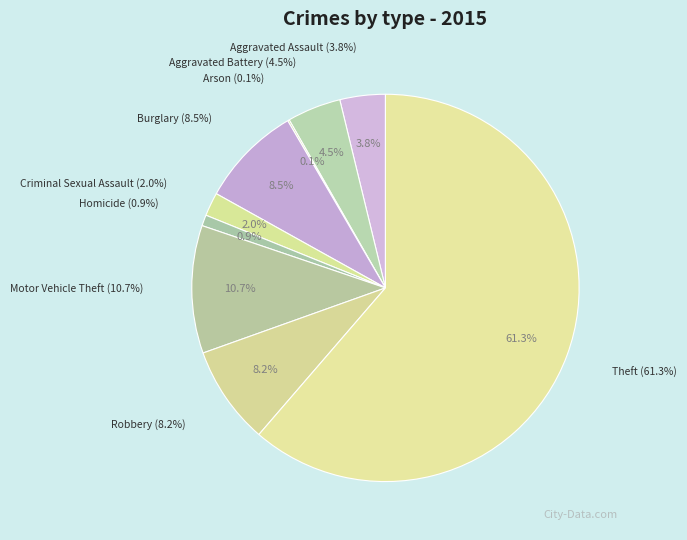

Which has a higher value, Aggravated Battery or Robbery?

Robbery